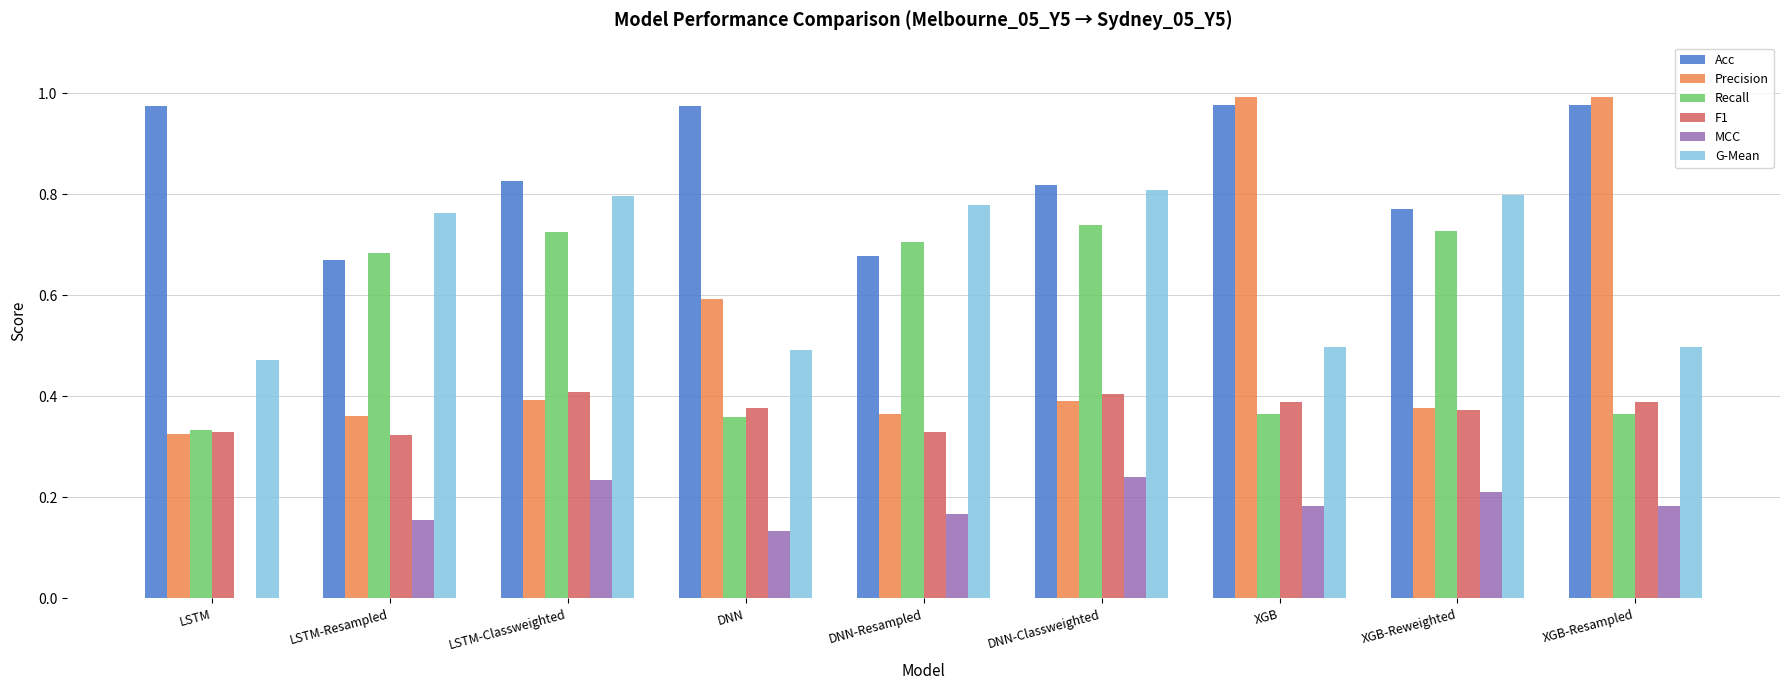

Count the number of categories in the chart.

9